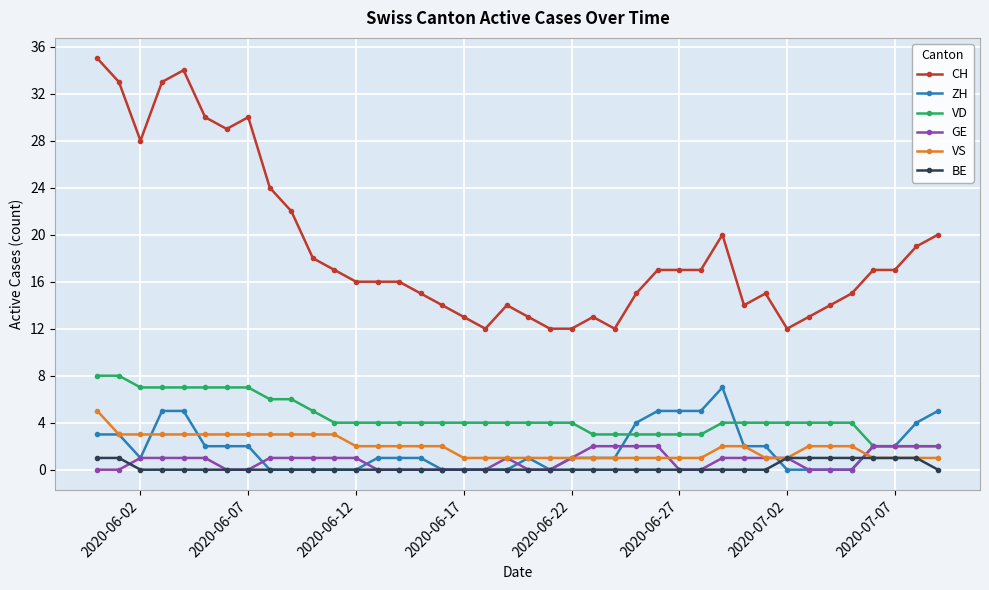

Reading left to right, list all the values displayed in this chart.

CH: 35	33	28	33	34	30	29	30	24	22	18	17	16	16	16	15	14	13	12	14	13	12	12	13	12	15	17	17	17	20	14	15	12	13	14	15	17	17	19	20
ZH: 3	3	1	5	5	2	2	2	0	0	0	0	0	1	1	1	0	0	0	0	1	0	1	1	1	4	5	5	5	7	2	2	0	0	0	0	2	2	4	5
VD: 8	8	7	7	7	7	7	7	6	6	5	4	4	4	4	4	4	4	4	4	4	4	4	3	3	3	3	3	3	4	4	4	4	4	4	4	2	2	2	2
GE: 0	0	1	1	1	1	0	0	1	1	1	1	1	0	0	0	0	0	0	1	0	0	1	2	2	2	2	0	0	1	1	1	1	0	0	0	2	2	2	2
VS: 5	3	3	3	3	3	3	3	3	3	3	3	2	2	2	2	2	1	1	1	1	1	1	1	1	1	1	1	1	2	2	1	1	2	2	2	1	1	1	1
BE: 1	1	0	0	0	0	0	0	0	0	0	0	0	0	0	0	0	0	0	0	0	0	0	0	0	0	0	0	0	0	0	0	1	1	1	1	1	1	1	0